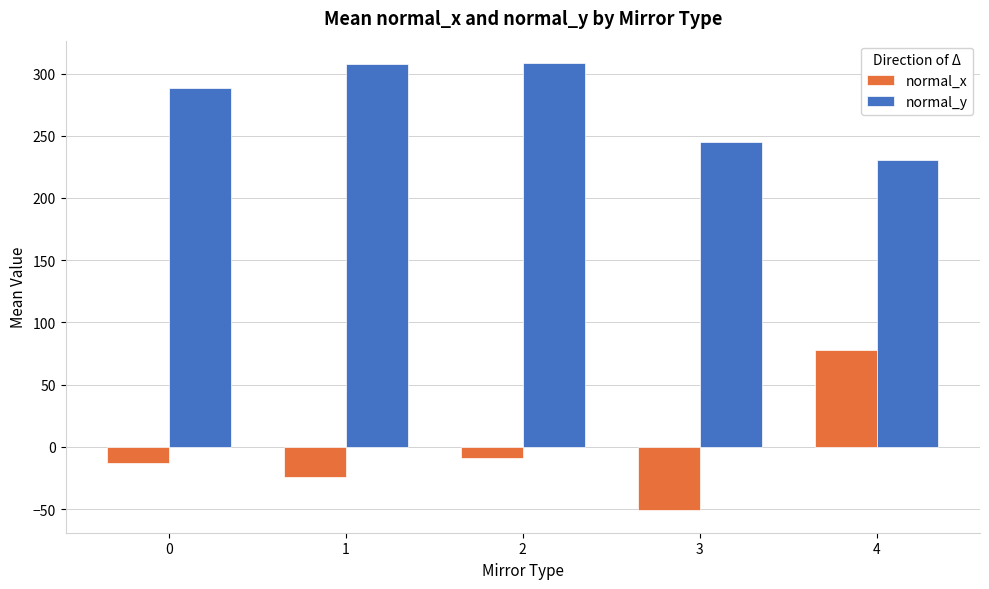

What is the greatest value displayed?

308.5